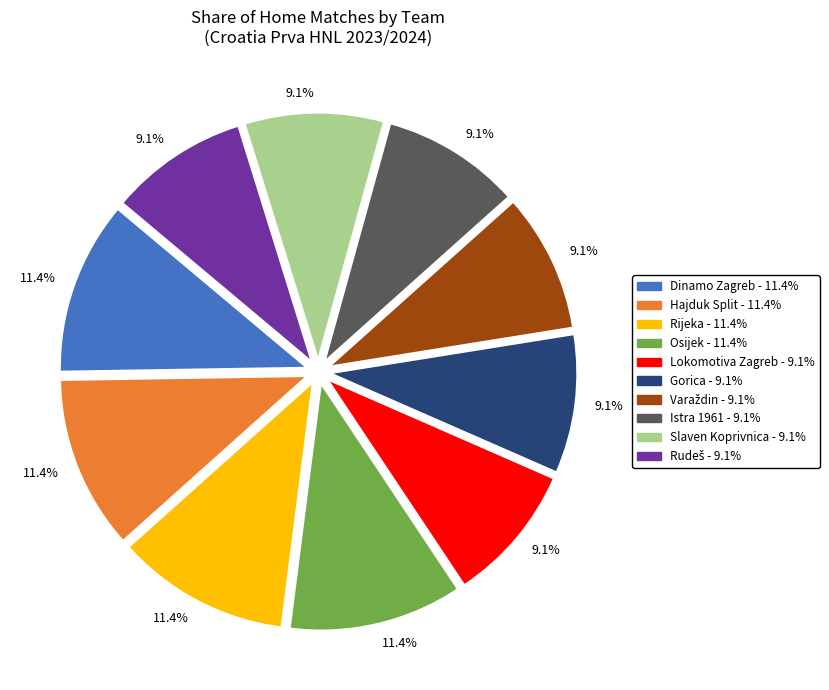

Is there any slice that represents more than half of the pie?

No